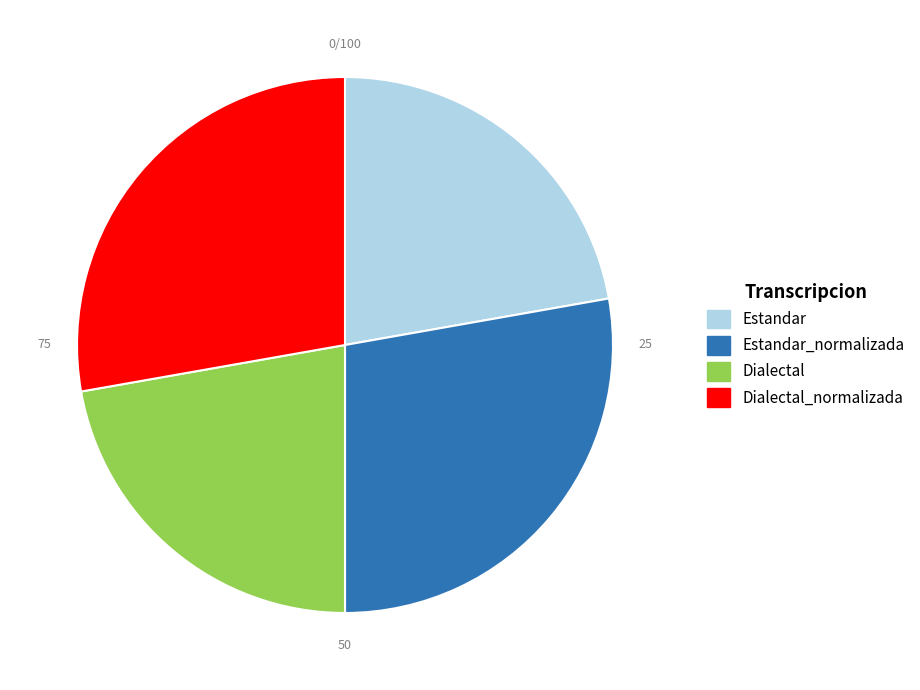

How many slices are in this pie chart?

4